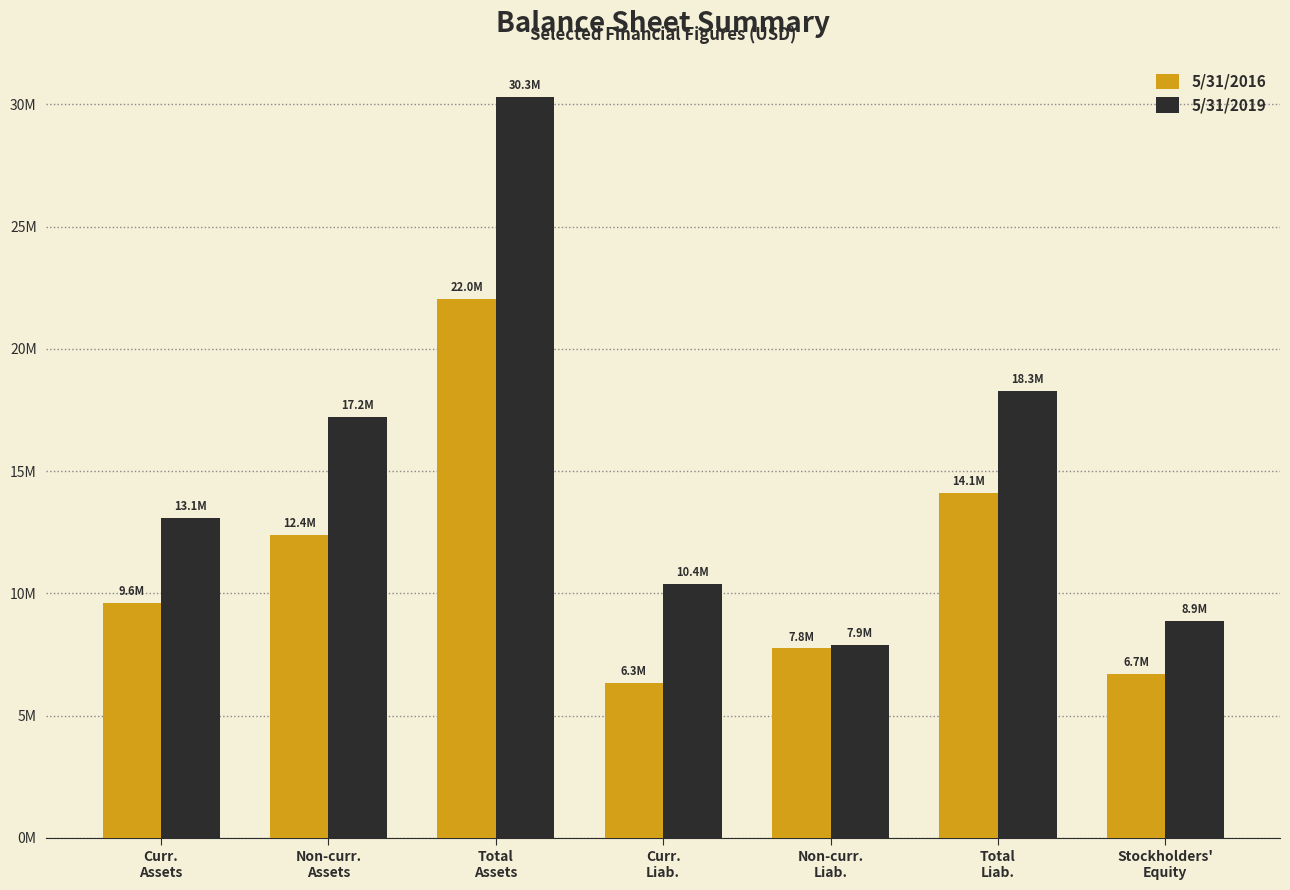

What is the label of the 6th bar from the left?

Total
Liab.